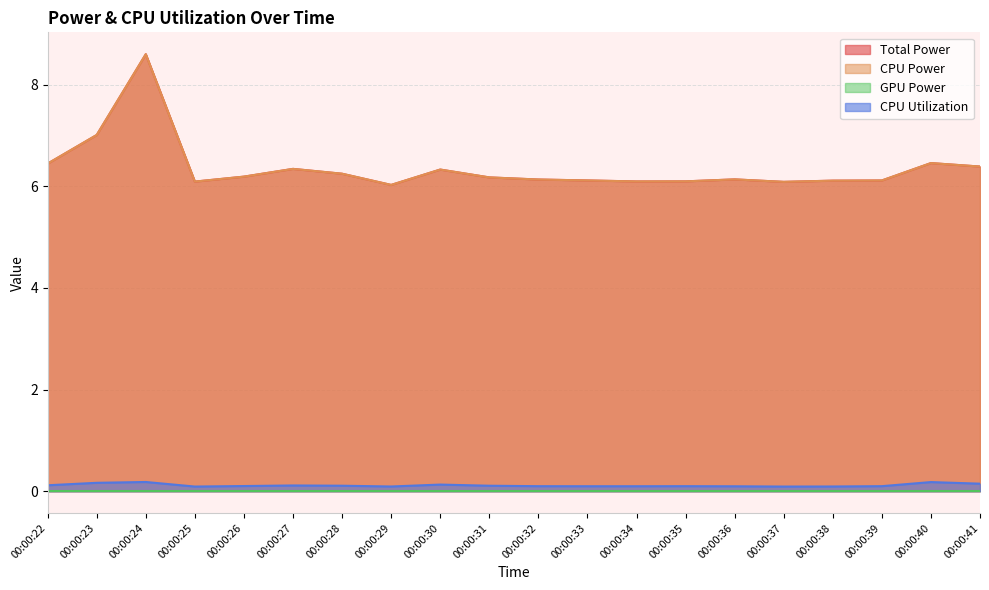

The value of CPU Power at 00:00:35 is 6.1. True or false?

True